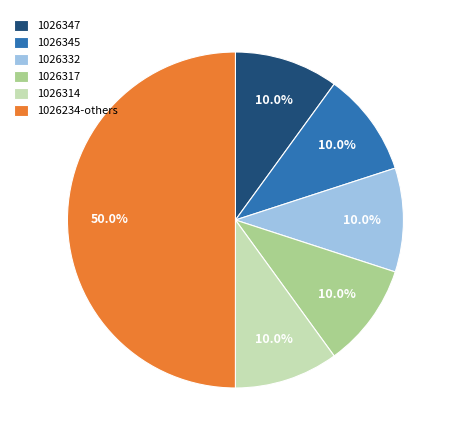

Count the number of slices in the pie.

6